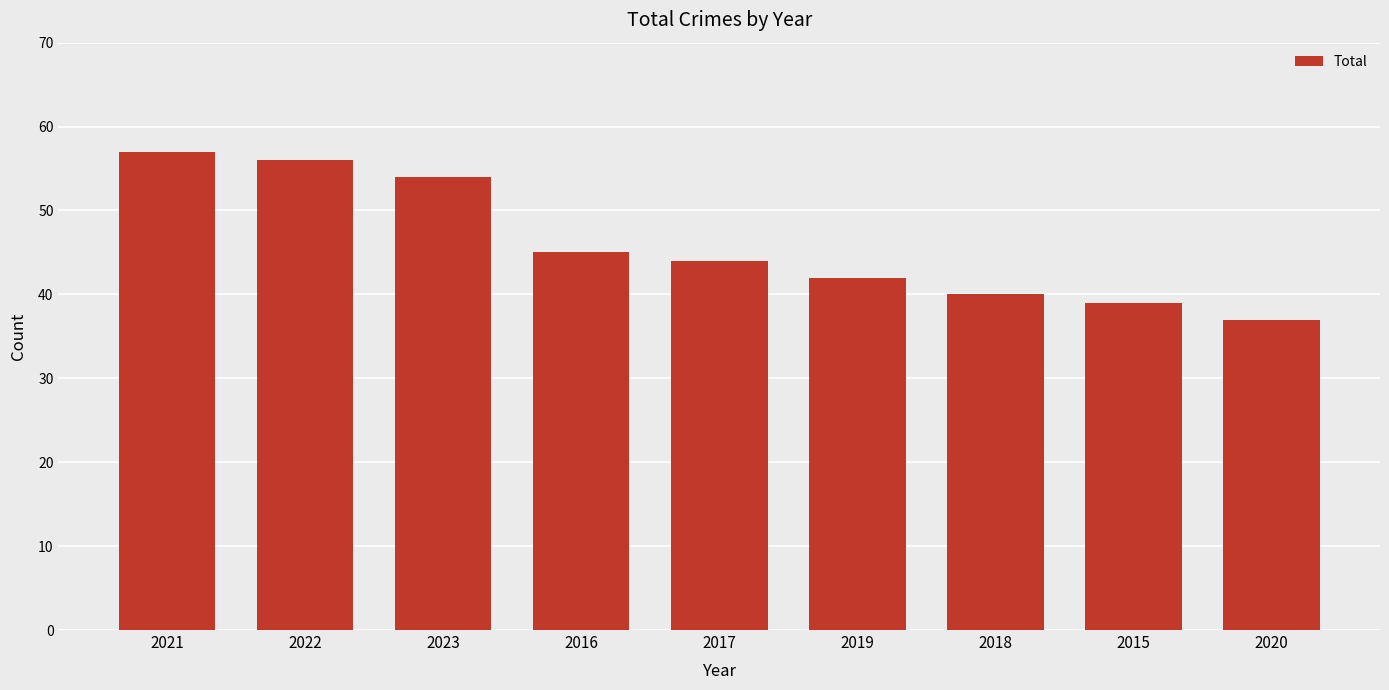

Reading right to left, list all the values displayed in this chart.

2020=37	2015=39	2018=40	2019=42	2017=44	2016=45	2023=54	2022=56	2021=57